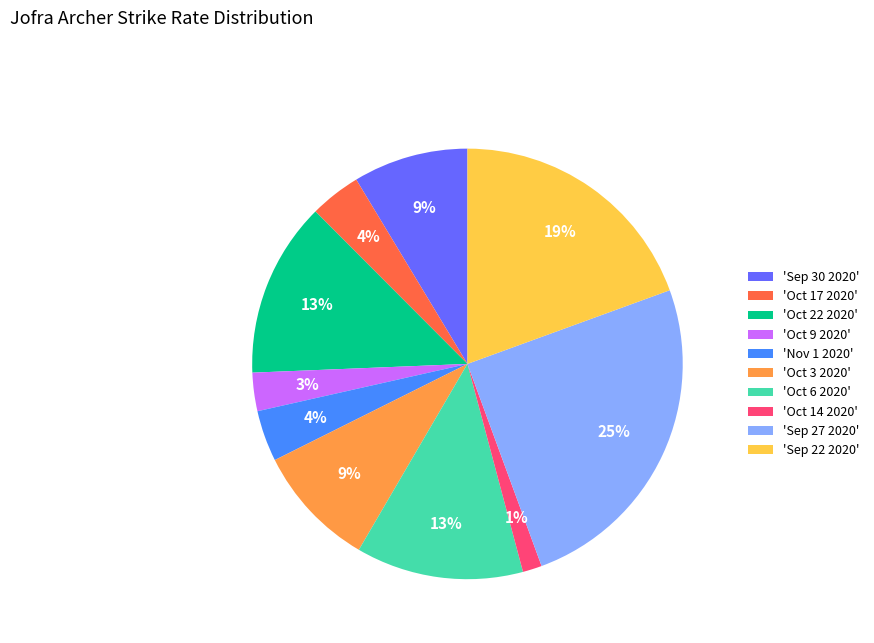

Combined, do 'Sep 30 2020' and 'Oct 3 2020' account for over 50%?

No